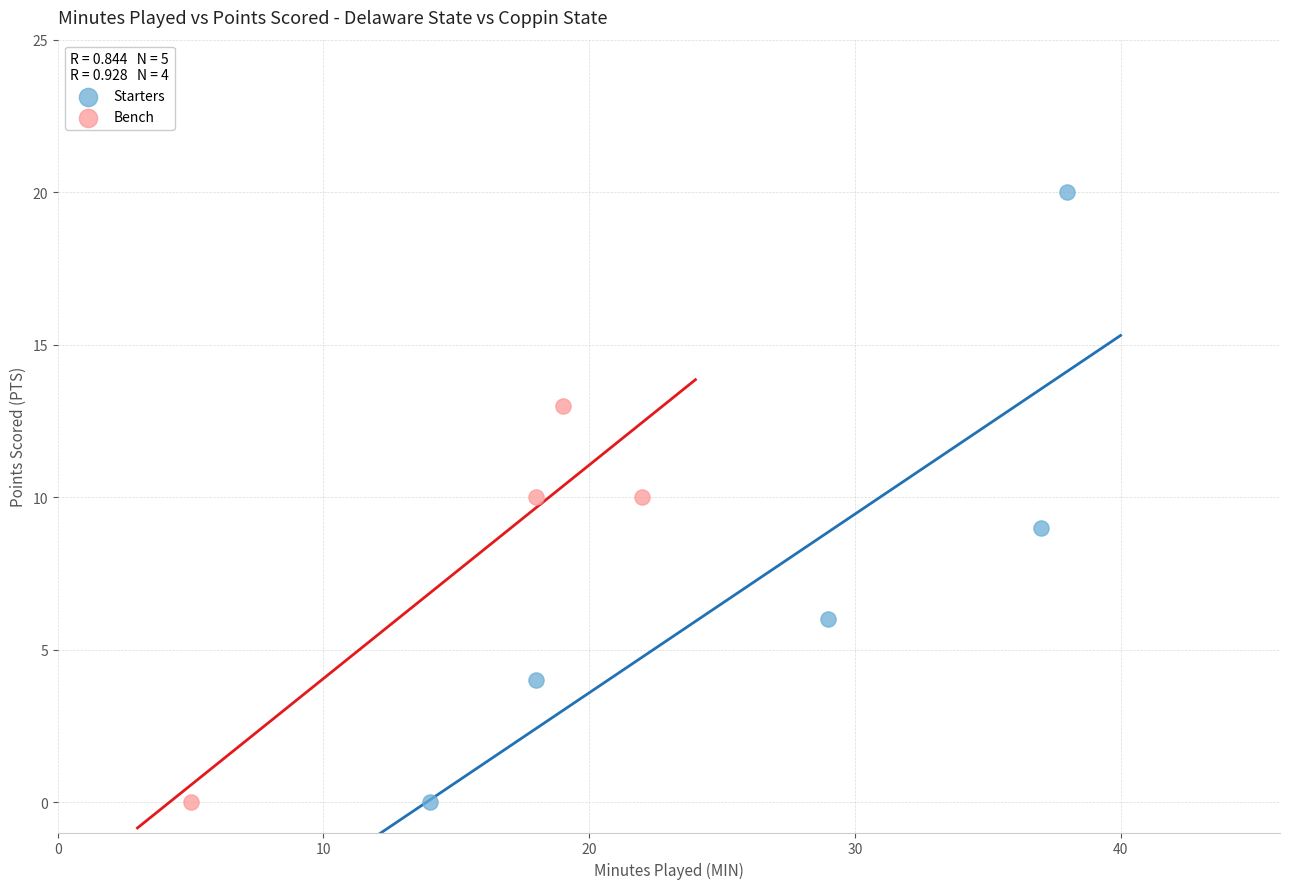

What are all the series names shown in the legend?

Starters, Bench